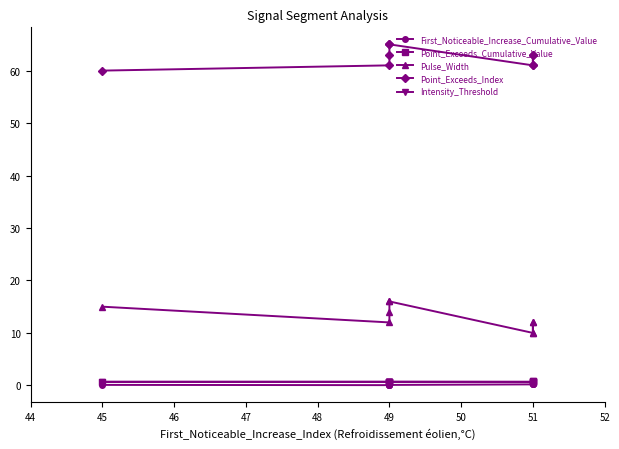

Reading left to right, list all the values displayed in this chart.

First_Noticeable_Increase_Cumulative_Value: 0.1	0.0	0.0	0.1	0.1	0.2	0.2	0.2	0.3
Point_Exceeds_Cumulative_Value: 0.7	0.7	0.7	0.7	0.7	0.7	0.7	0.7	0.7
Pulse_Width: 15.0	12.0	14.0	16.0	16.0	10.0	12.0	12.0	10.0
Point_Exceeds_Index: 60.0	61.0	63.0	65.0	65.0	61.0	63.0	63.0	61.0
Intensity_Threshold: 0.7	0.7	0.7	0.7	0.7	0.7	0.7	0.7	0.7